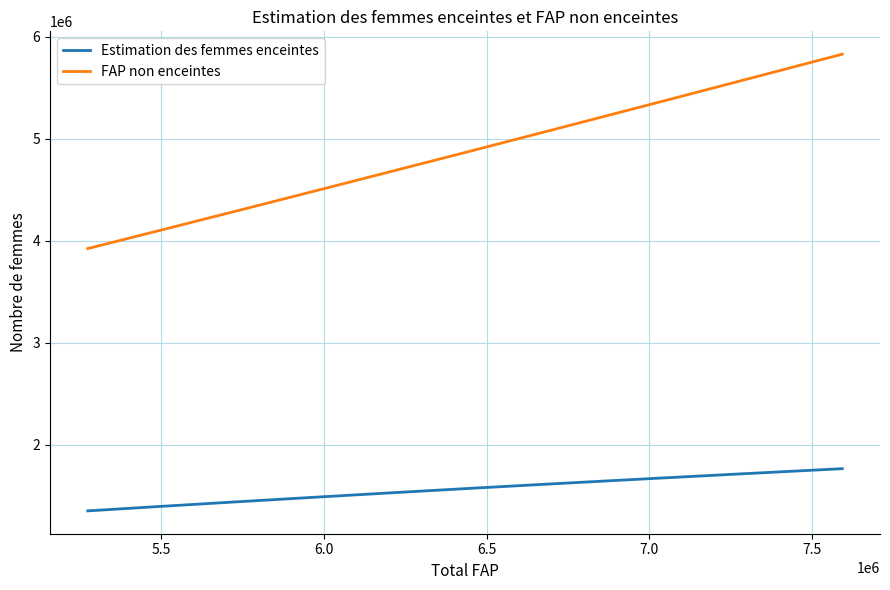

Which series has the widest spread of values?

FAP non enceintes